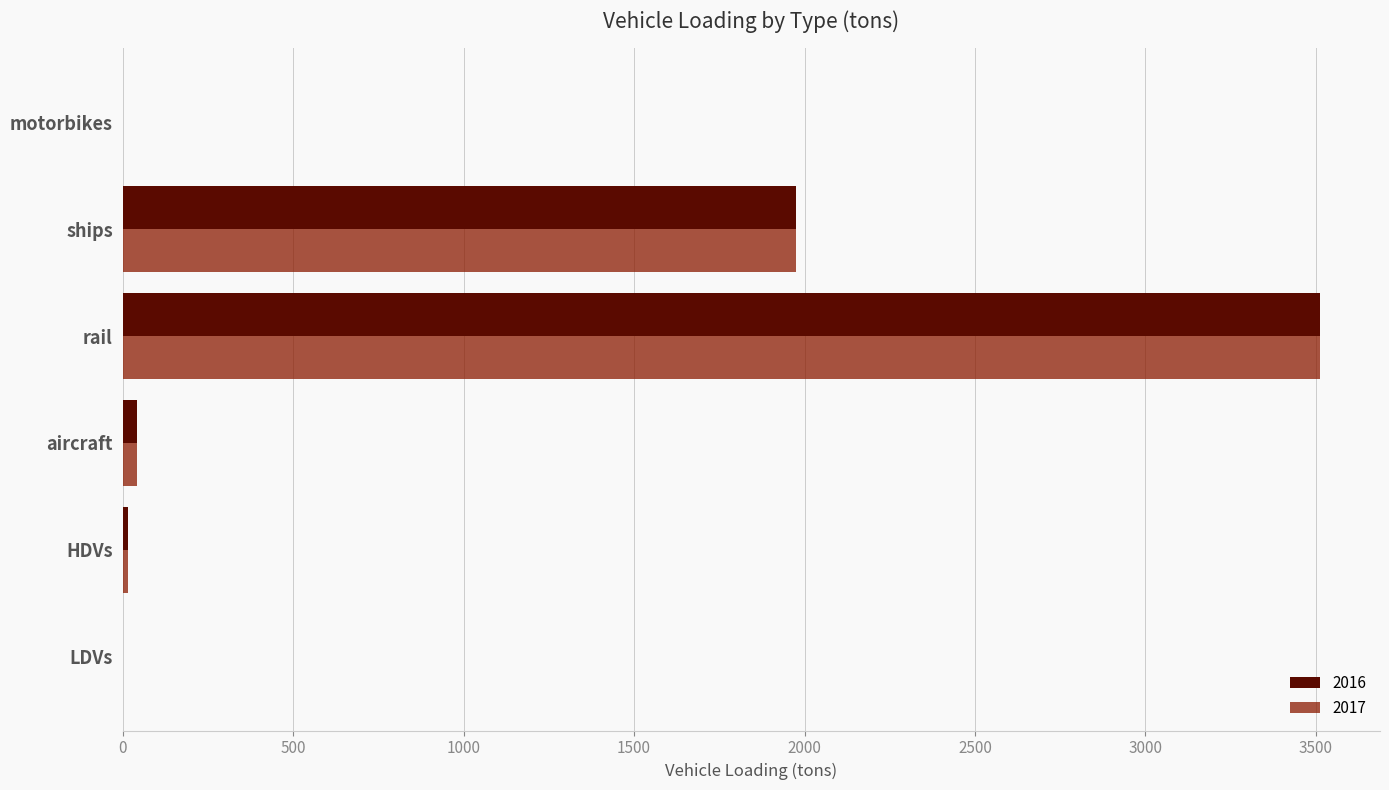

Is it true that 2017 equals 0.0 at motorbikes?

True